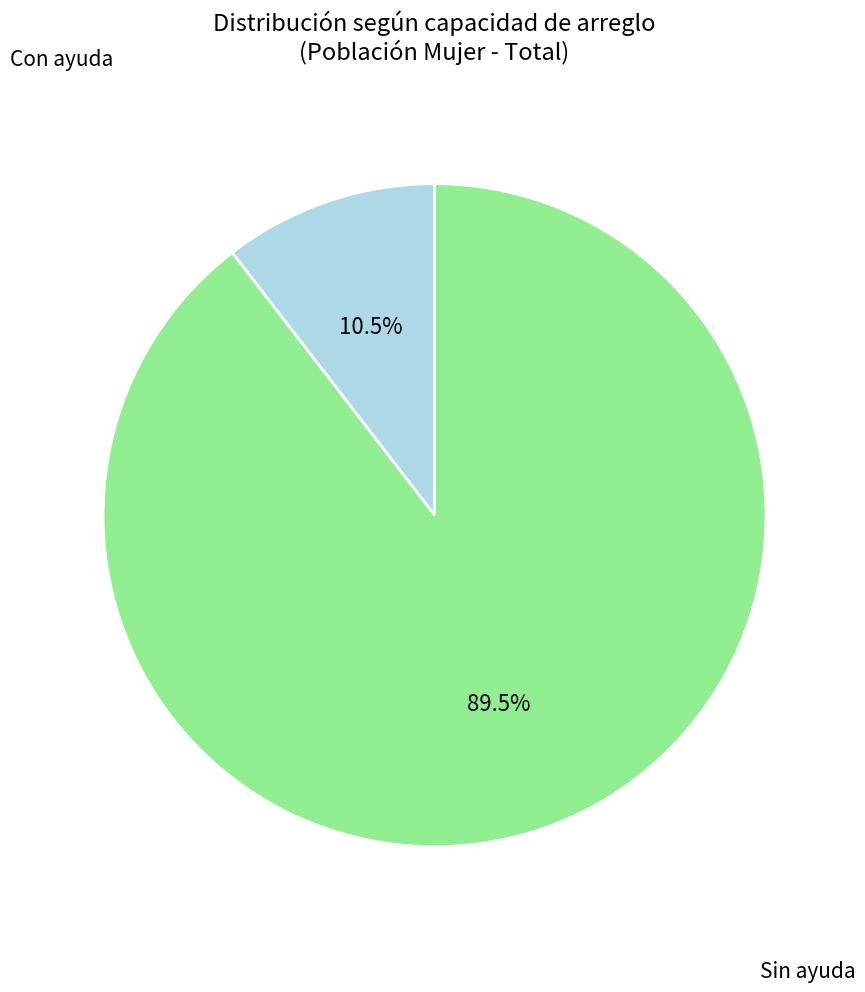

Is there a majority slice in this chart?

Yes